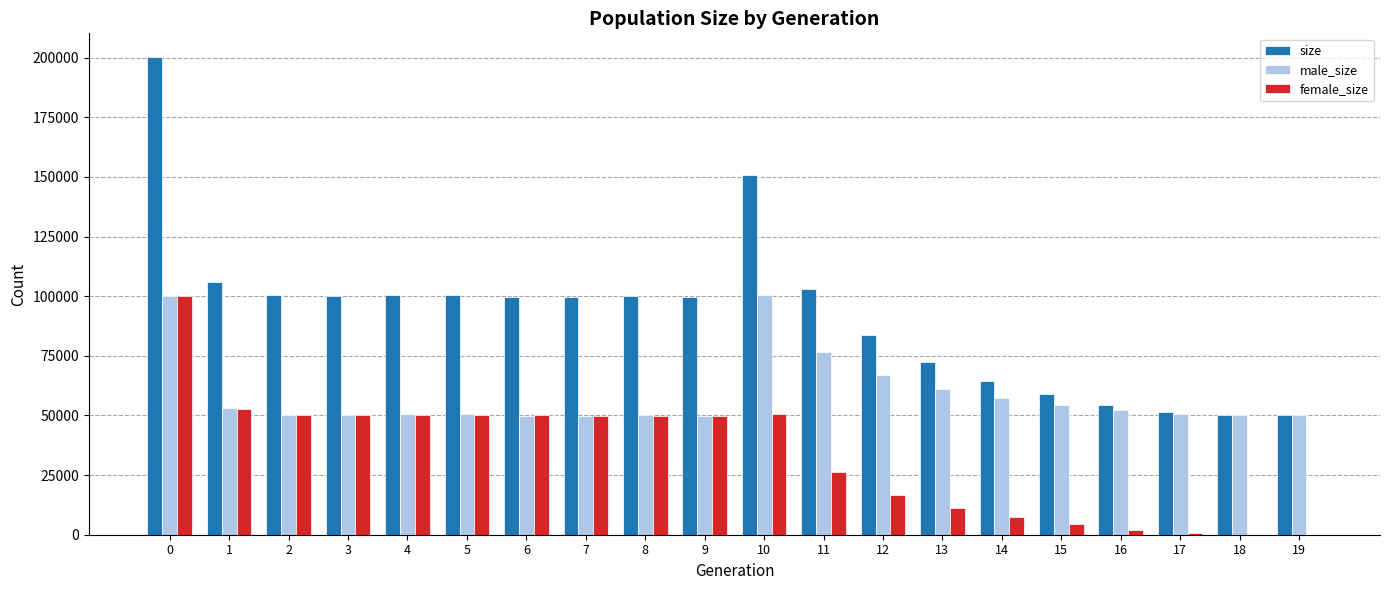

The value of size at 6 is 99601. True or false?

True